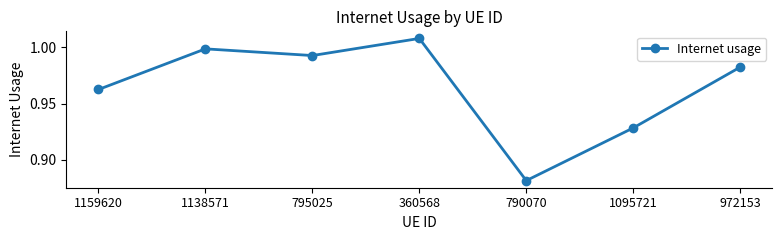

How many points are higher than both their immediate neighbors (excluding endpoints)?

2